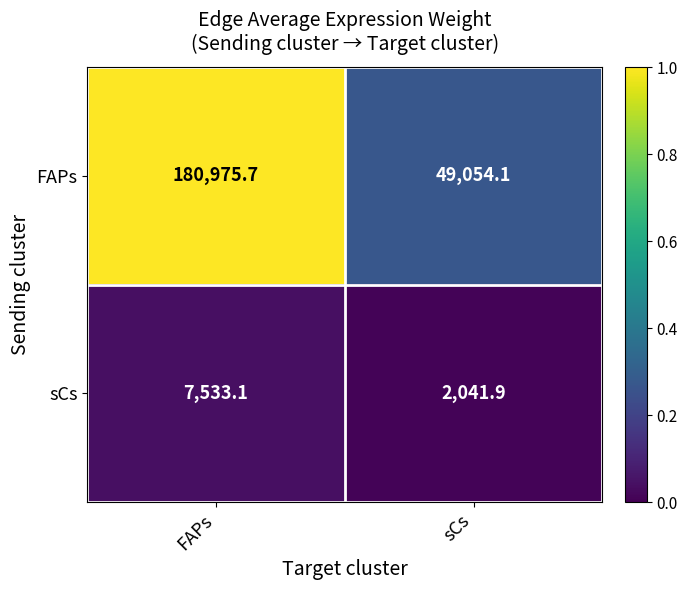

Reading left to right, transcribe all the data shown in this chart.

FAPs: FAPs=180975.7	sCs=49054.1
sCs: FAPs=7533.1	sCs=2041.9